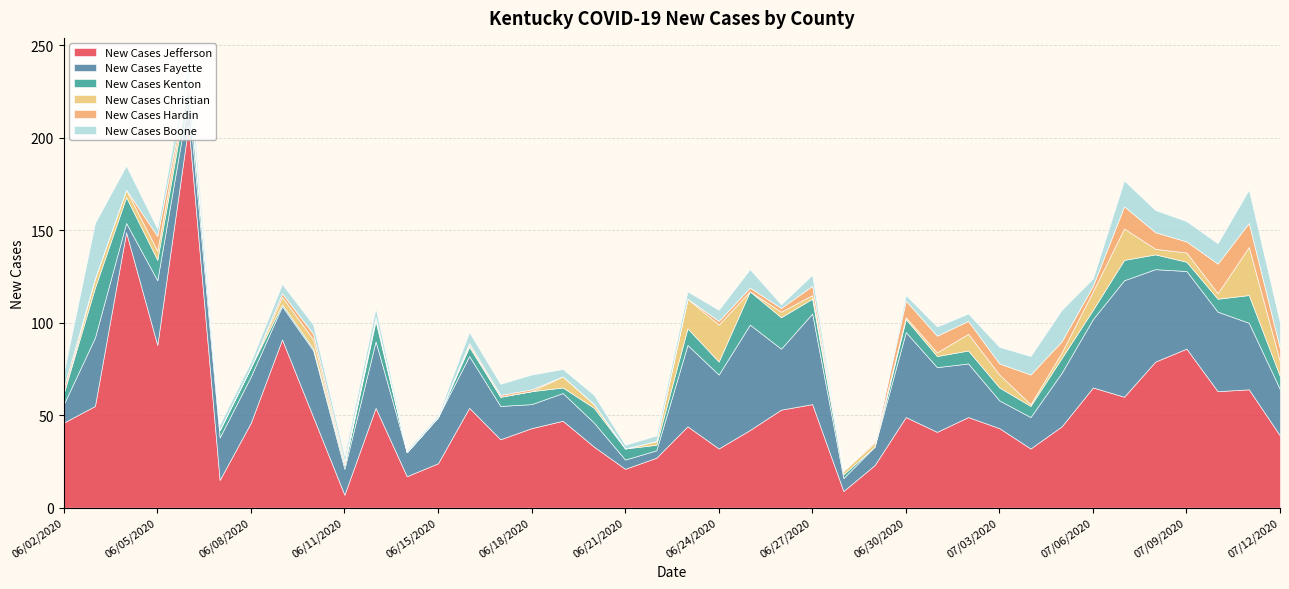

What is the greatest value displayed?

207